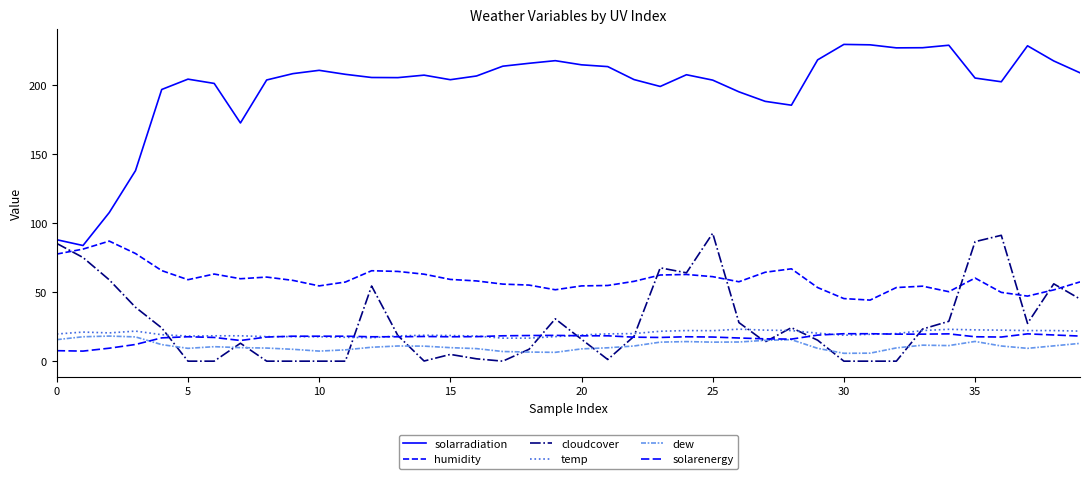

How many lines are shown in the chart?

6